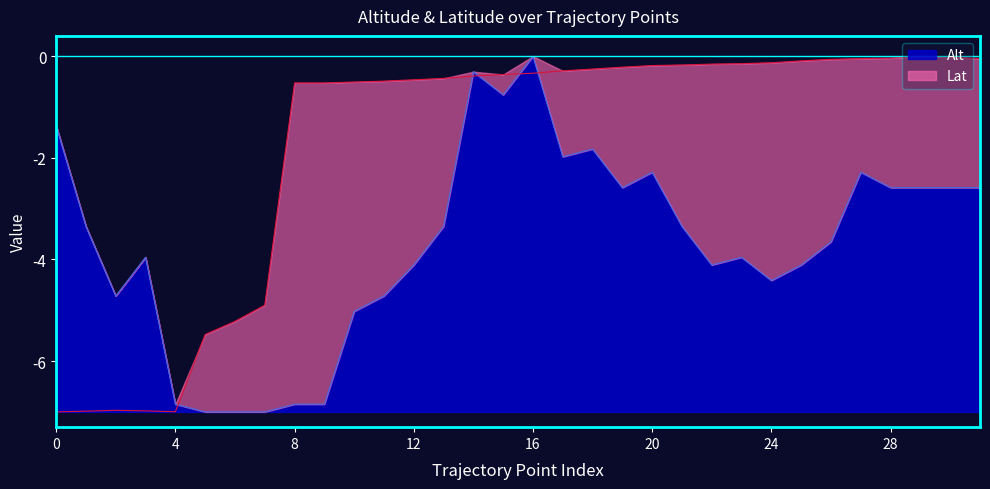

At which category is the sum across all series the highest?

16